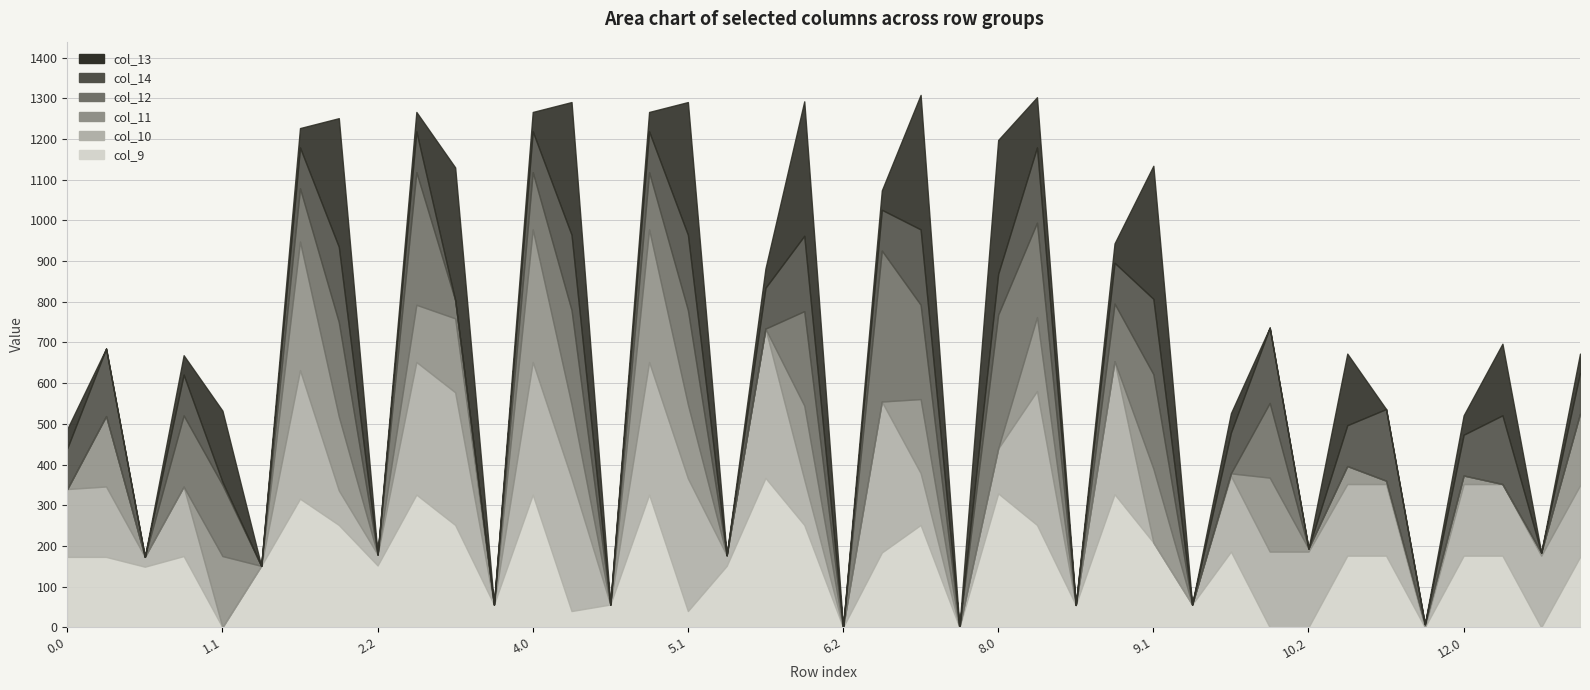

How many times do col_11 and col_10 cross each other?

7